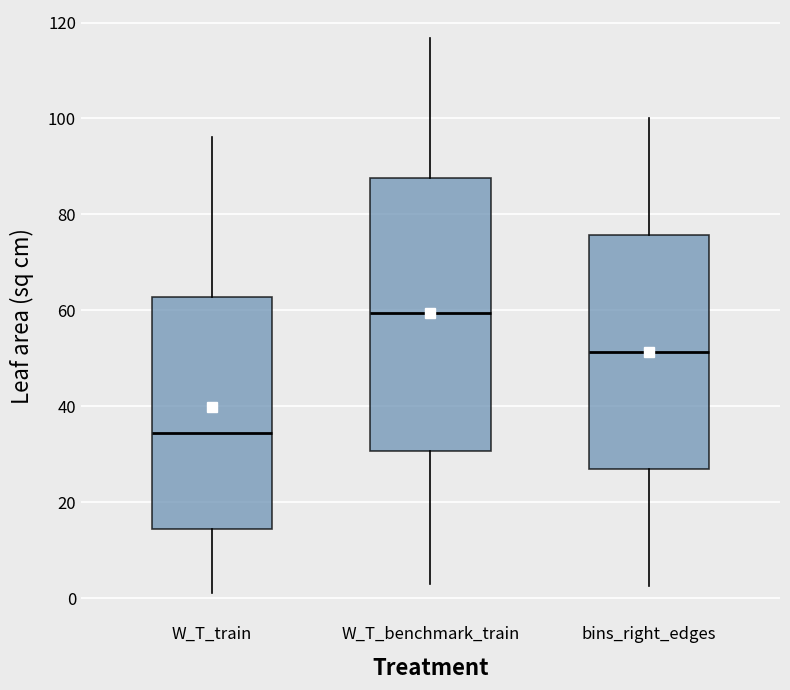

Reading left to right, transcribe this box plot: for each box, give where its median line is, the range the box spans, and where its two whiskers end, as read against the y-axis. The values are not printed on the chart, so give them approximately, as read against the axis.

W_T_train: median 34, box 14 to 62, whiskers 0 to 96
W_T_benchmark_train: median 60, box 30 to 88, whiskers 2 to 116
bins_right_edges: median 52, box 26 to 76, whiskers 2 to 100